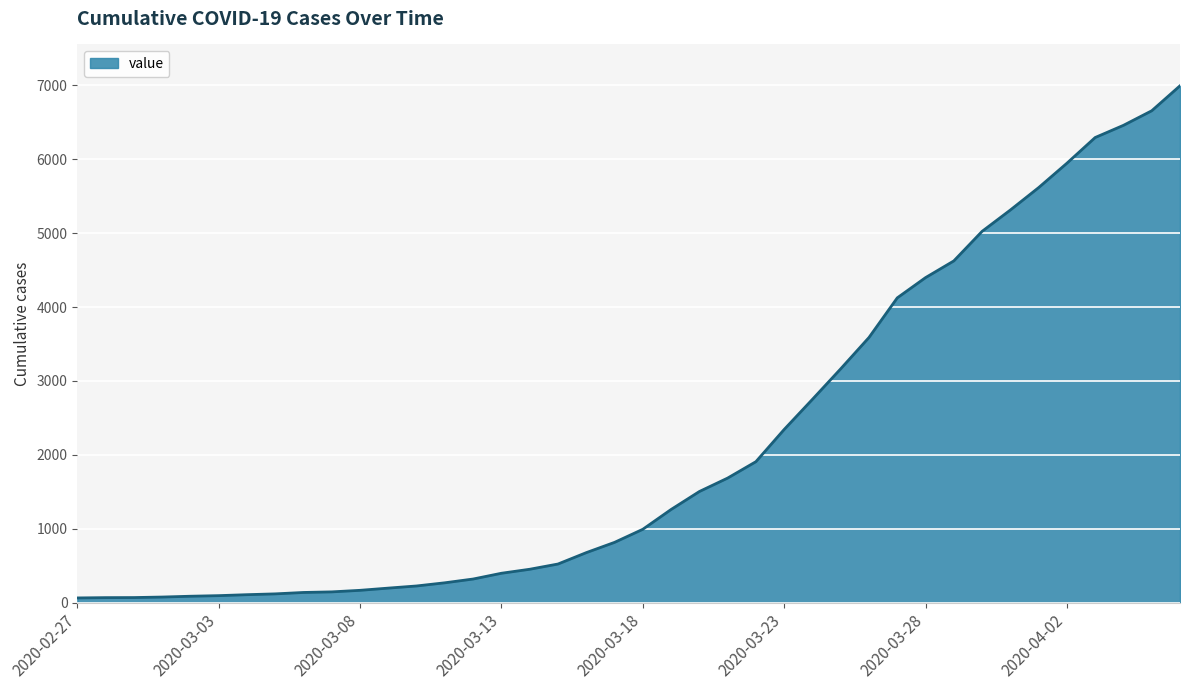

What is the average value?

2142